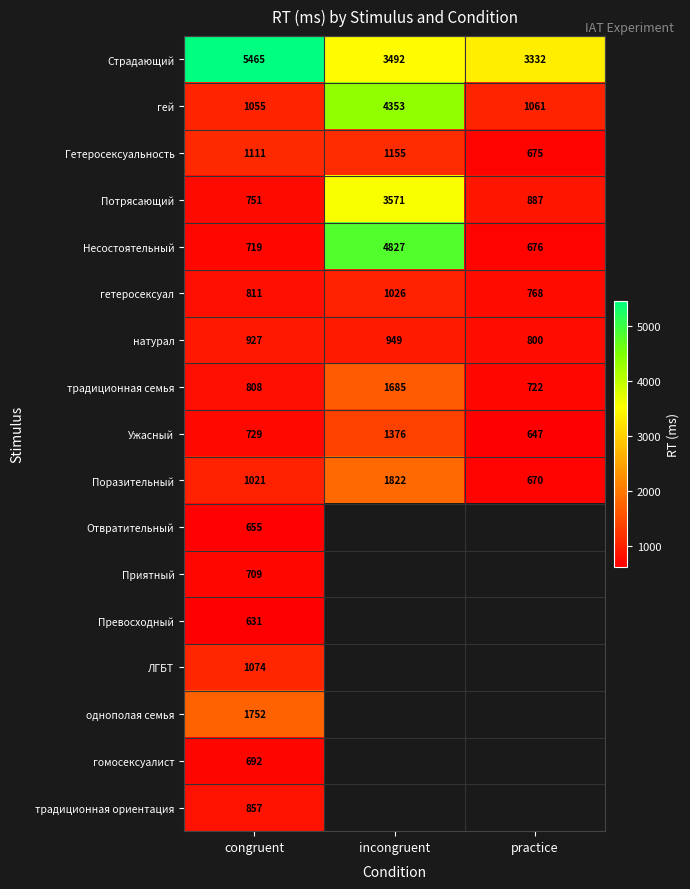

At which label is гей closest to 2704?

practice